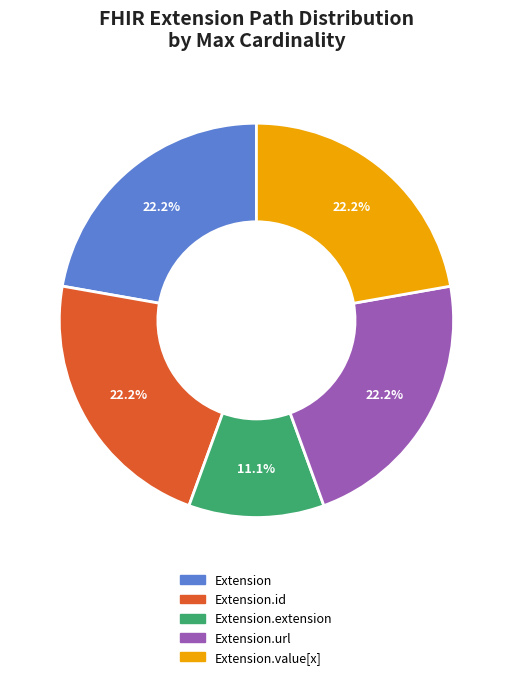

Does any single category account for the majority?

No